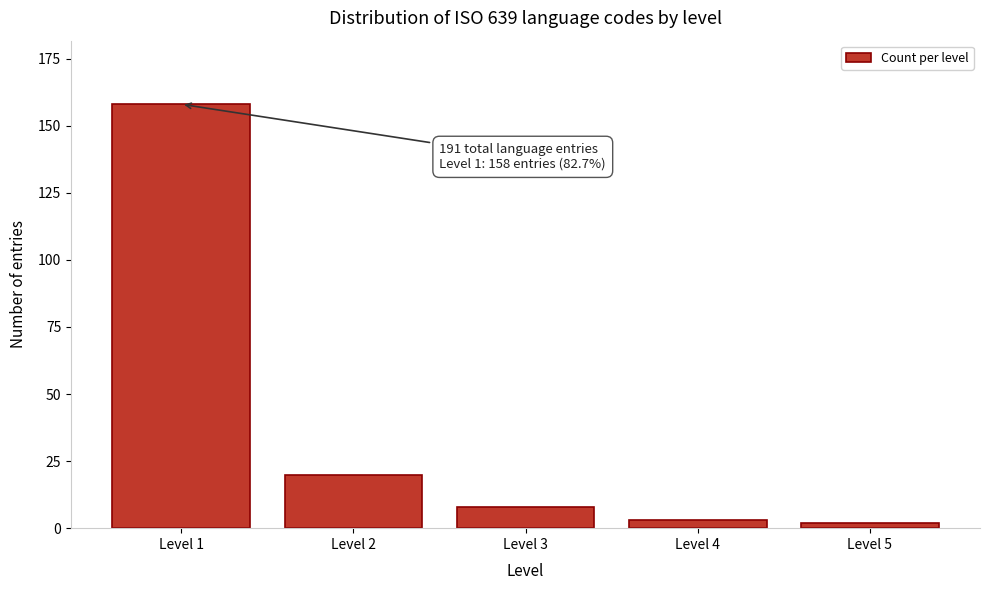

Reading left to right, list all the values displayed in this chart.

158	20	8	3	2